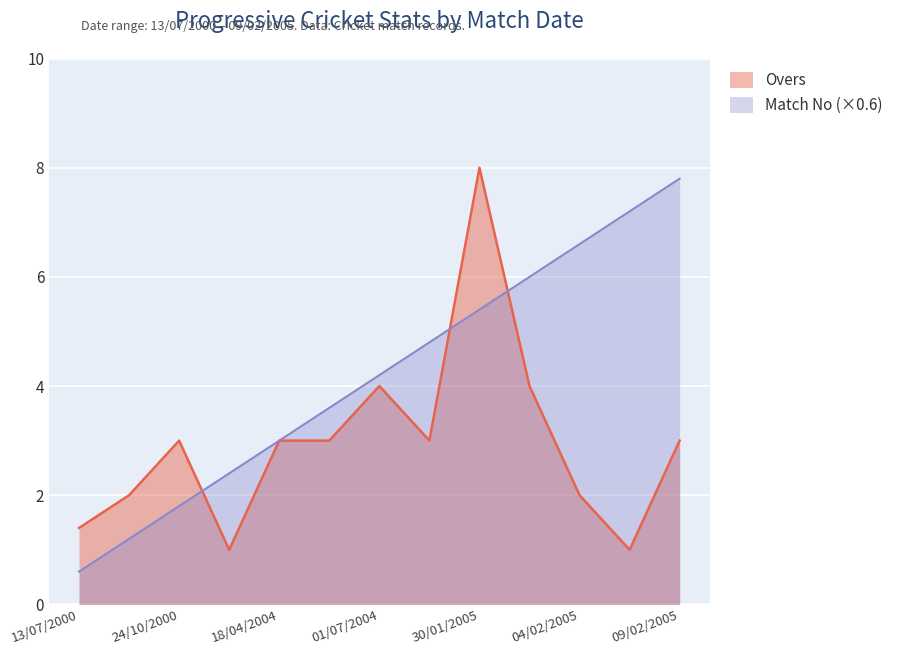

What is the maximum value shown in the chart?

8.0